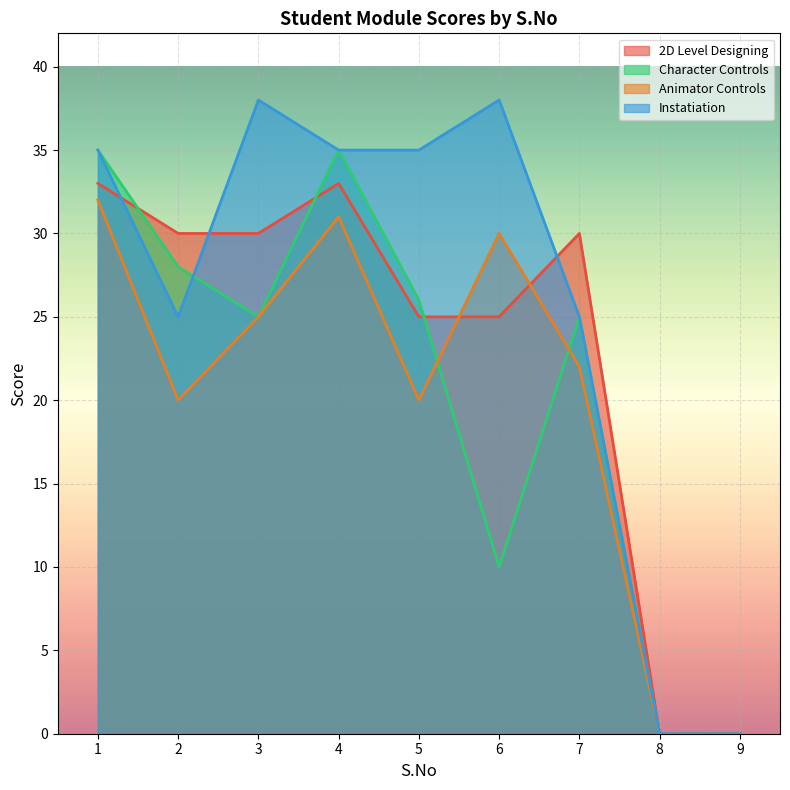

What is the difference between the maximum and second lowest values in the Animator Controls series?

32